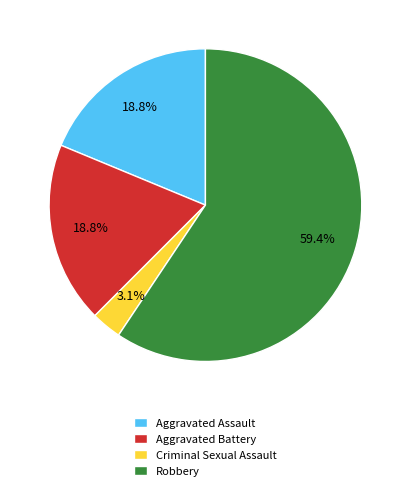

True or false: Aggravated Battery accounts for 19% of the total.

True